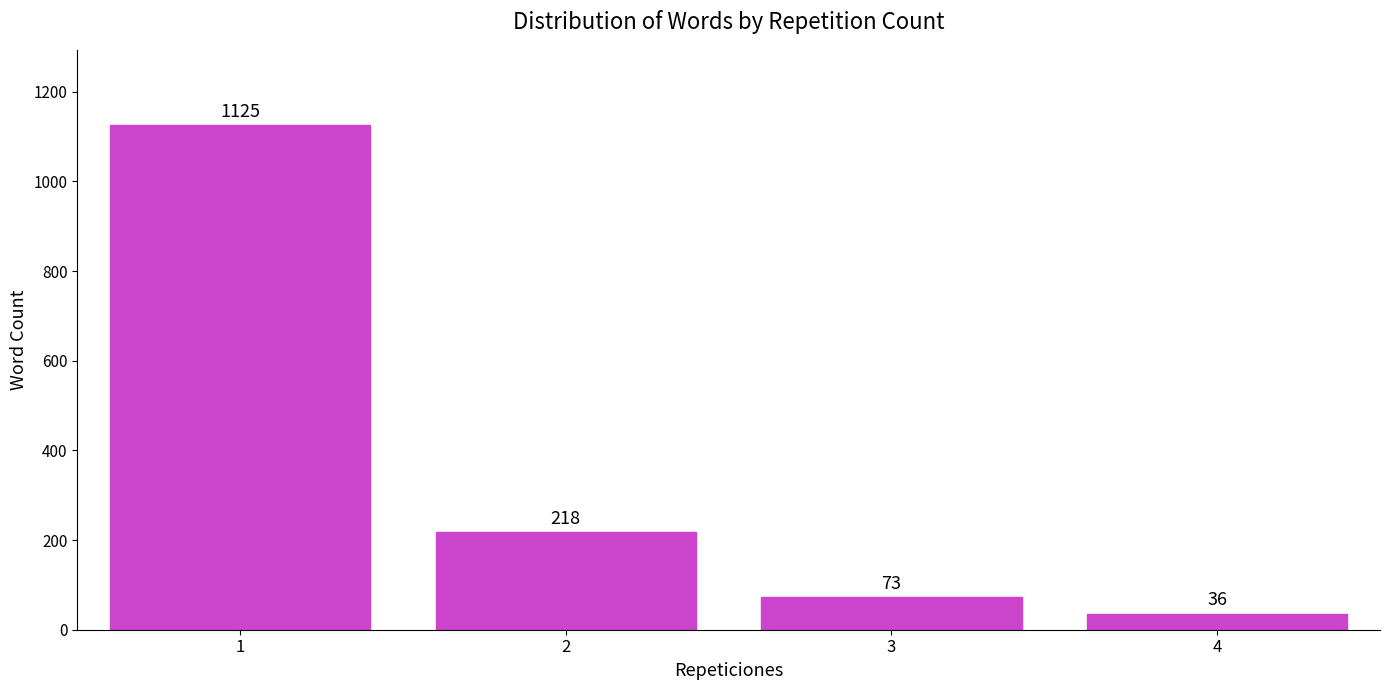

Is it true that the value at 1 is 1125?

True